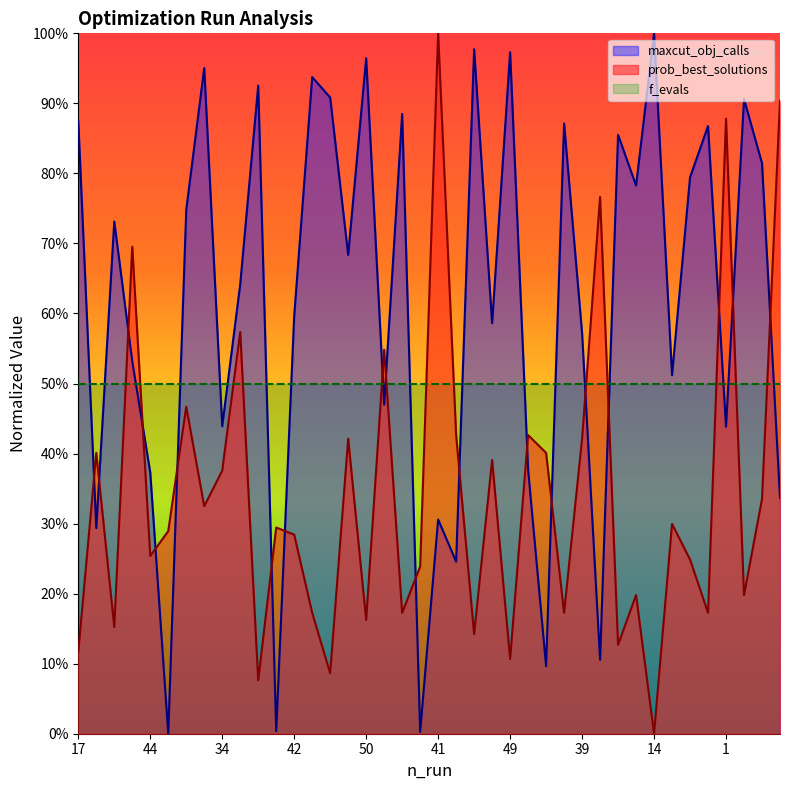

The maxcut_obj_calls series shows 0.9 at 22. True or false?

False